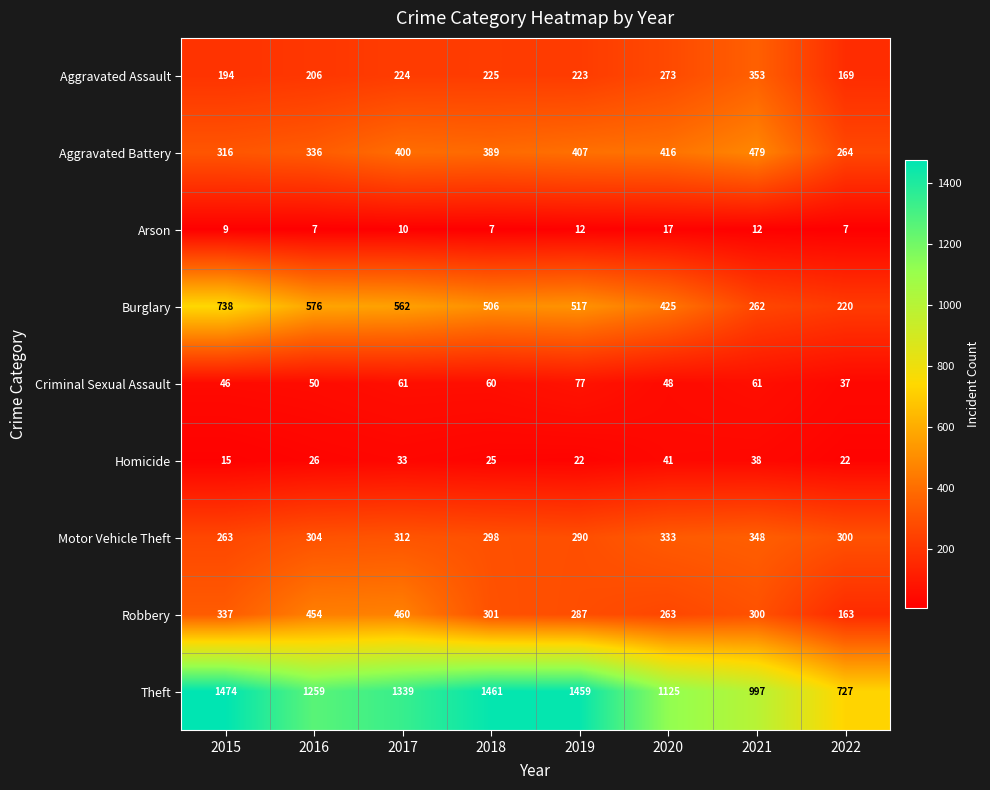

Rank the series by their maximum value, from highest to lowest.

Theft, Burglary, Aggravated Battery, Robbery, Aggravated Assault, Motor Vehicle Theft, Criminal Sexual Assault, Homicide, Arson